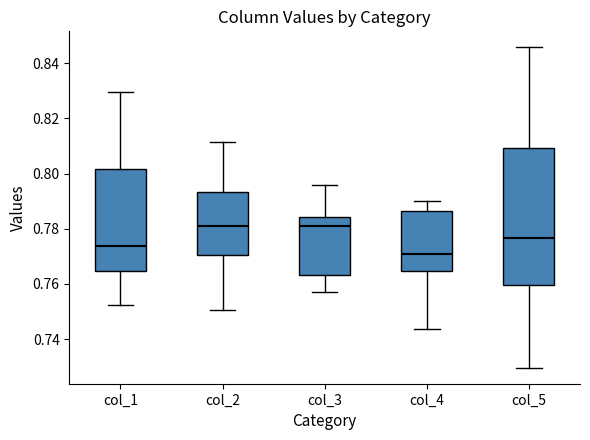

Where does the median line of the box for col_4 sit on the y-axis? The values are not printed on the chart, so give them approximately, as read against the axis.

0.770